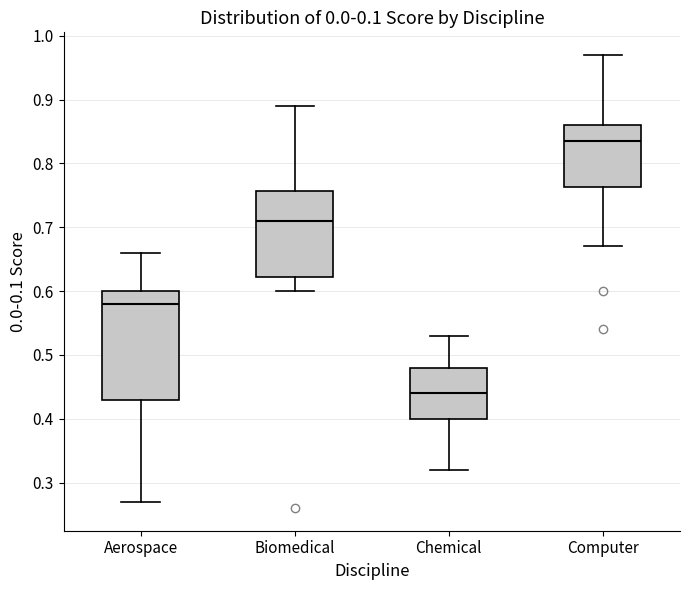

Where does the median line of the box for Biomedical sit on the y-axis? The values are not printed on the chart, so give them approximately, as read against the axis.

0.71